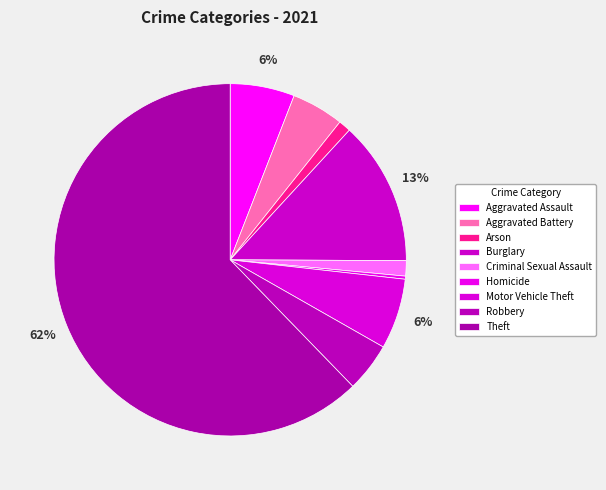

True or false: Robbery accounts for 5% of the total.

True